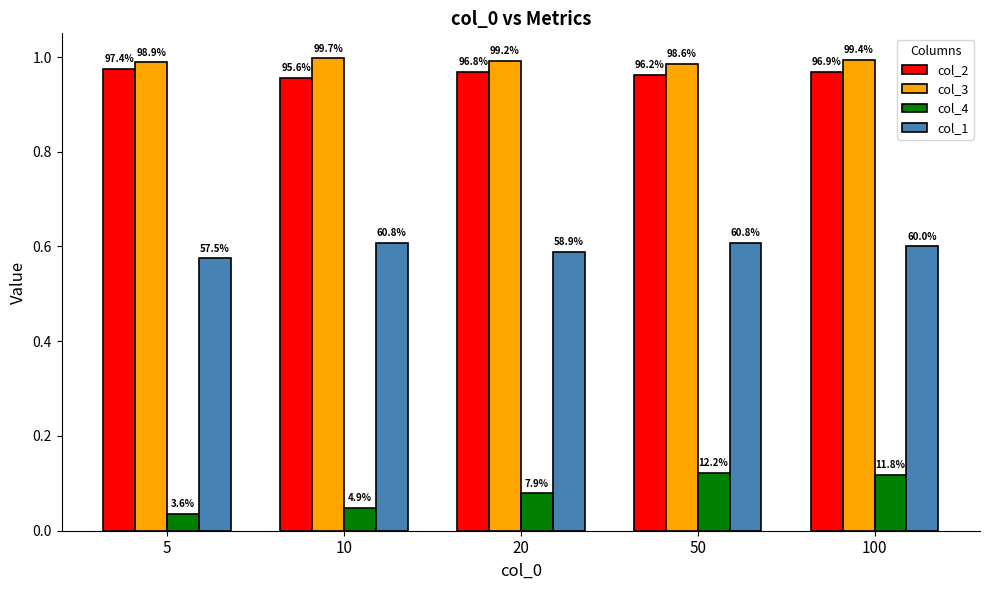

Is the value of col_4 at 10 greater than the value of col_1 at 100?

No